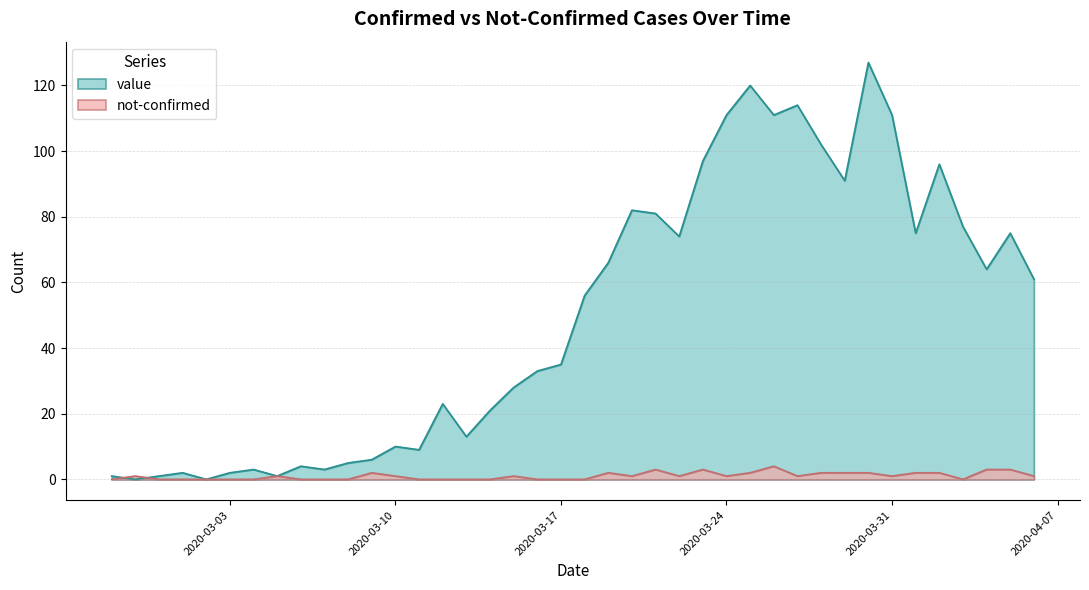

True or false: value has a value of 96 at 2020-04-02.

True